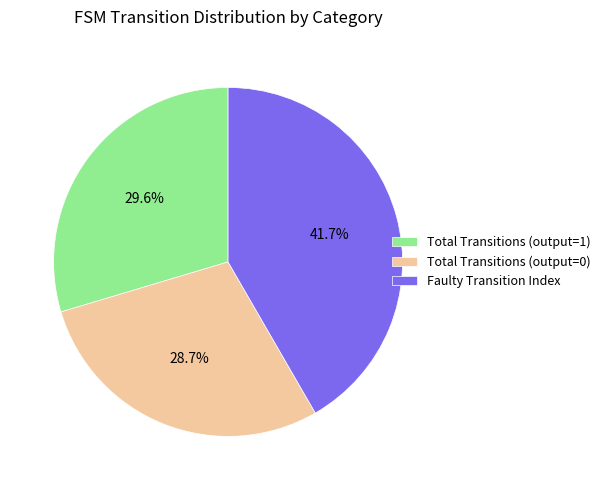

What is the largest slice in the pie chart?

Faulty Transition Index